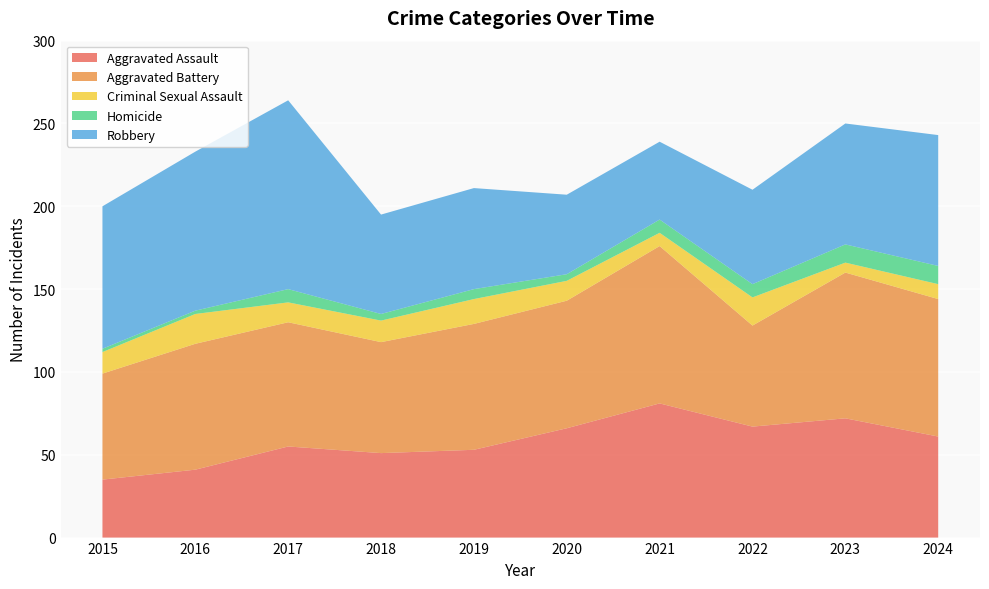

Reading right to left, transcribe all the data shown in this chart.

Aggravated Assault: 61	72	67	81	66	53	51	55	41	35
Aggravated Battery: 83	88	61	95	77	76	67	75	76	64
Criminal Sexual Assault: 9	6	17	8	12	15	13	12	18	13
Homicide: 11	11	8	8	4	6	4	8	2	2
Robbery: 79	73	57	47	48	61	60	114	96	86